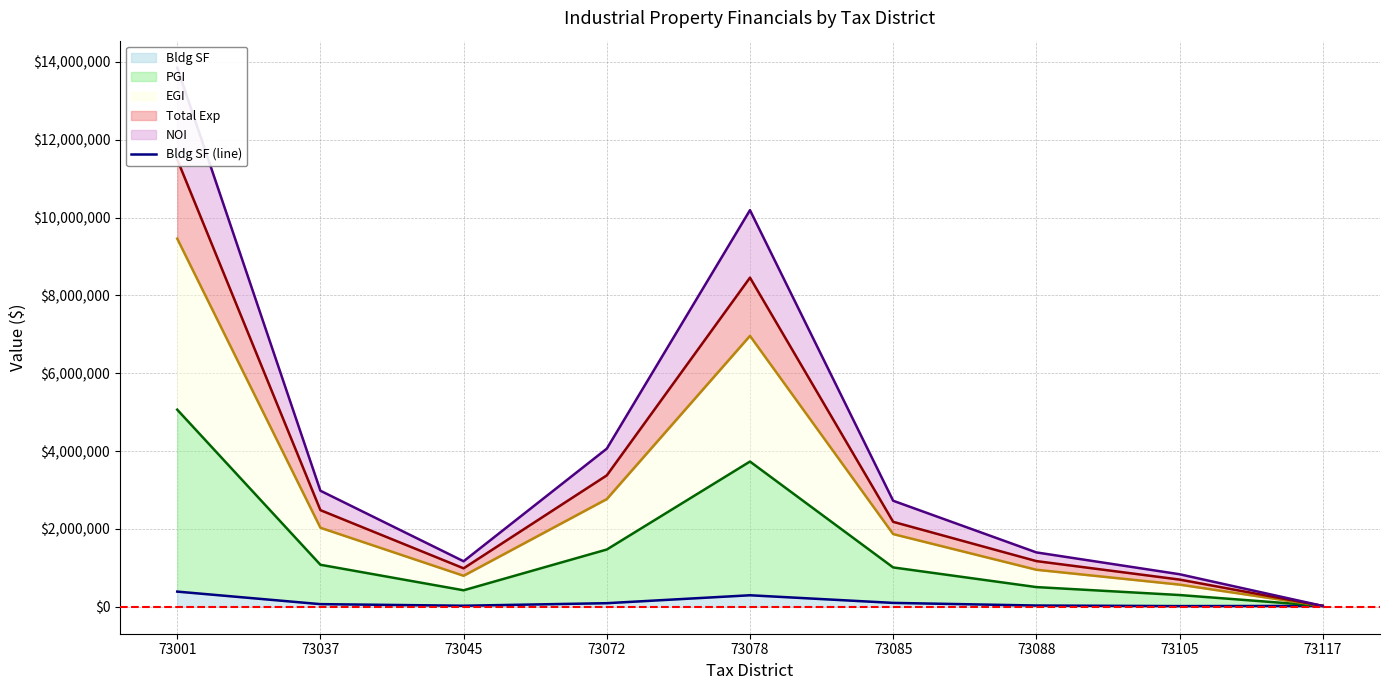

The value of Bldg SF at 73088 is 31600. True or false?

True